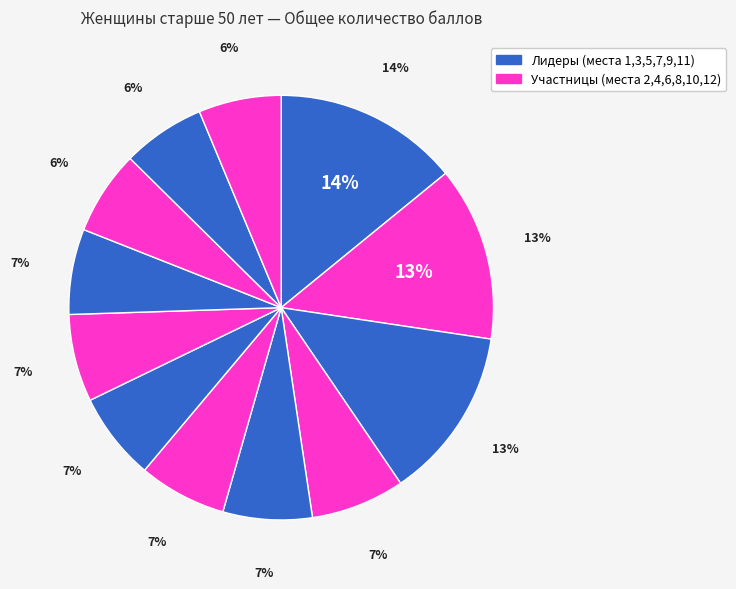

Is there any slice that represents more than half of the pie?

No